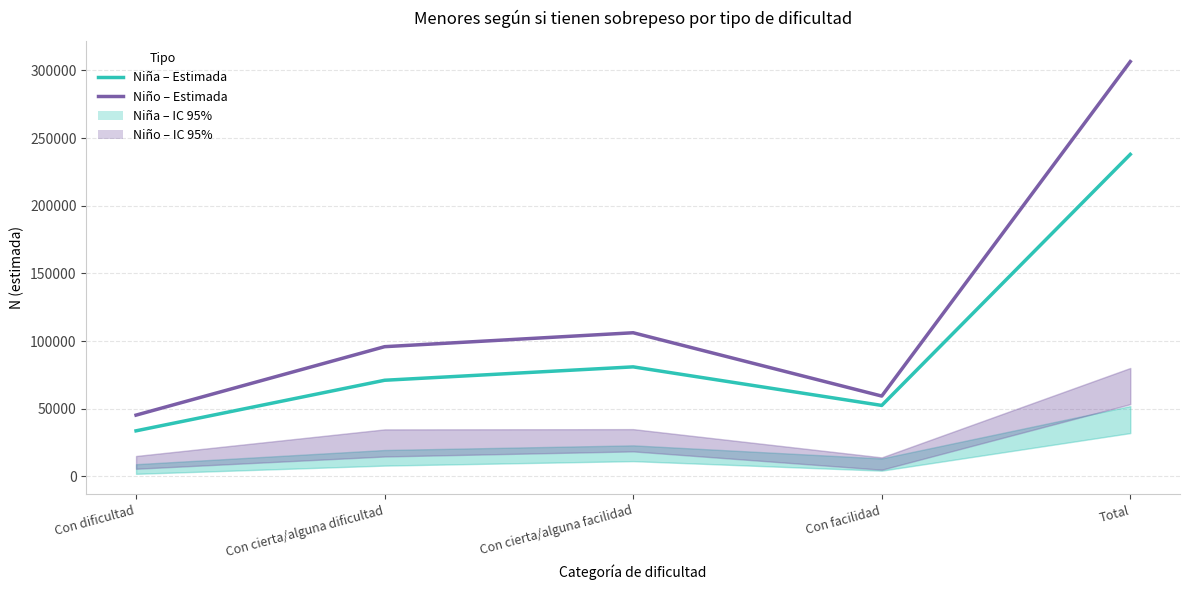

What is the label of the 2nd point from the left?

Con cierta/alguna dificultad